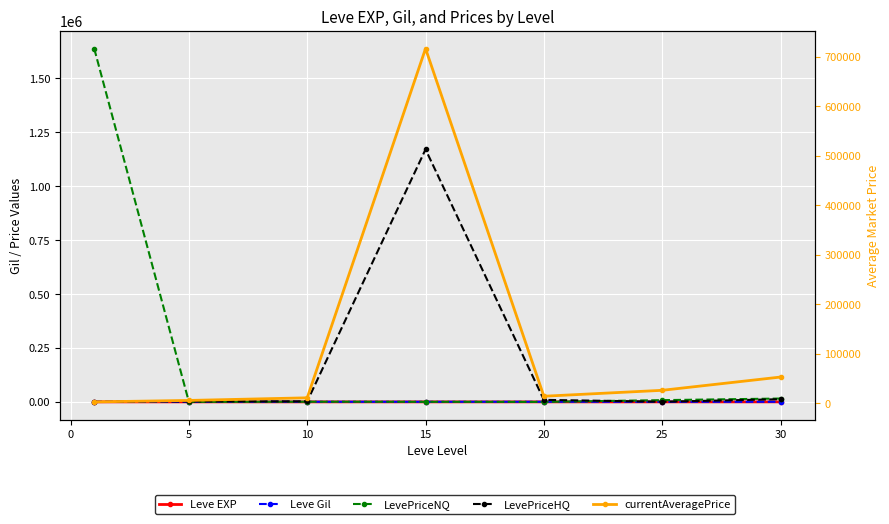

Reading right to left, list all the values displayed in this chart.

Leve EXP: 52.3	25.8	13.5	15.5	7.0	3.8	104.5
Leve Gil: 513.3	312.5	592.1	477.5	562.0	490.0	396.4
LevePriceNQ: 15533.3	8106.2	2.2	401.5	855.0	108.0	1638357.4
LevePriceHQ: 12444.0	577.8	9373.0	1170758.7	2490.0	2384.0	160.8
currentAveragePrice: 52846.7	26062.5	14105.0	716150.3	10901.0	5618.6	2687.4